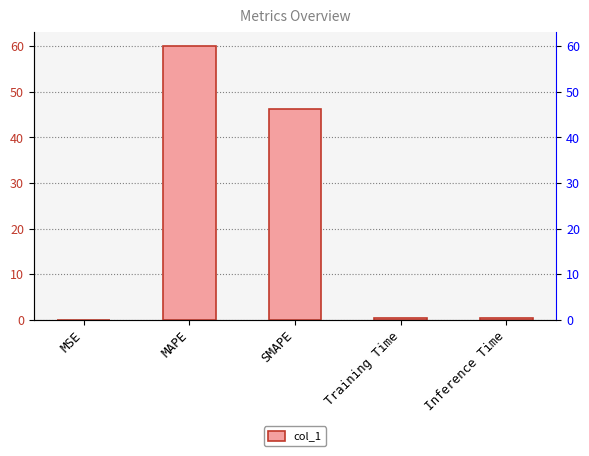

What is the difference between the second highest and minimum values?

46.2